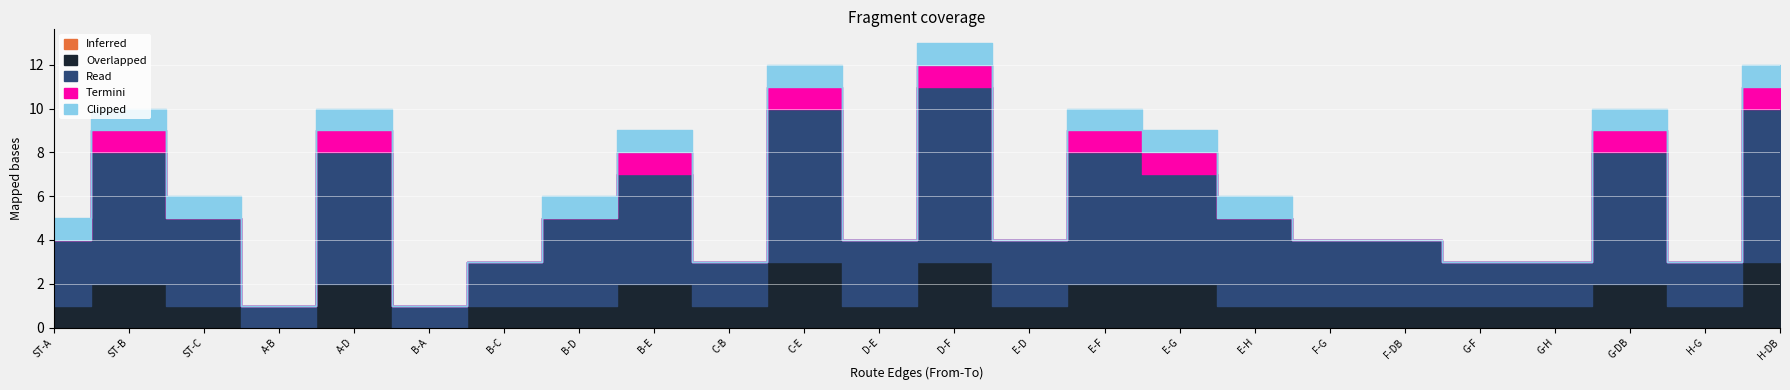

True or false: Inferred and Termini cross at least once.

False